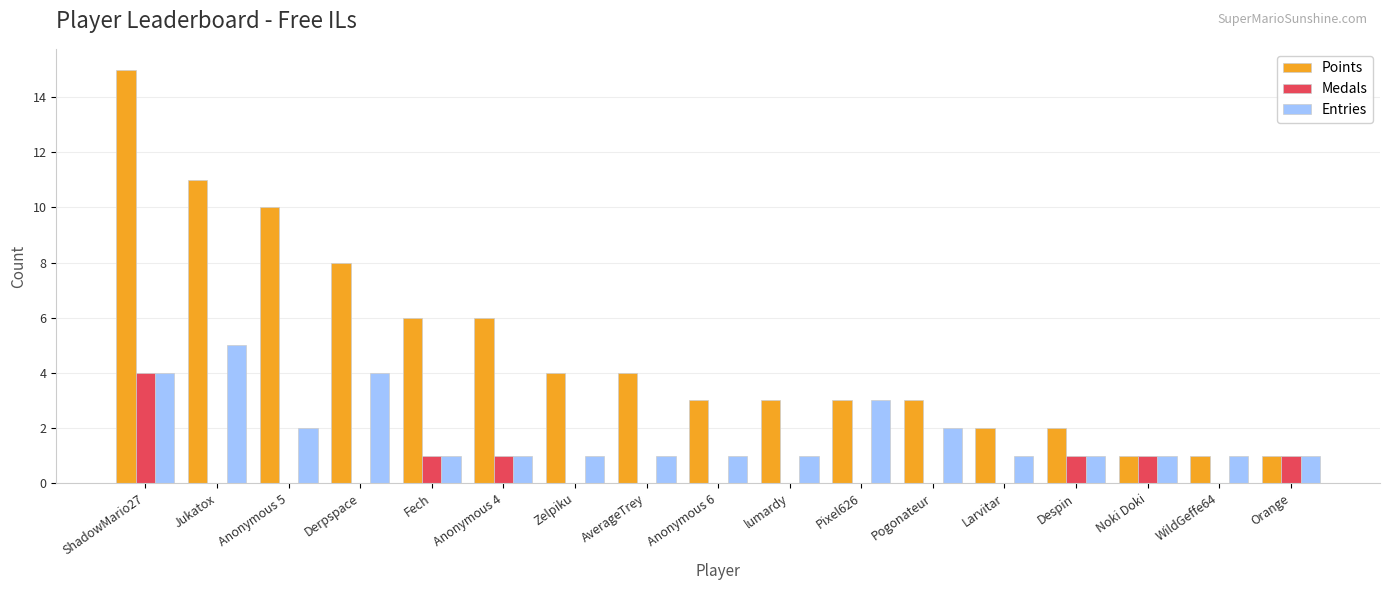

Reading left to right, extract all data points from this chart.

Points: ShadowMario27=15	Jukatox=11	Anonymous 5=10	Derpspace=8	Fech=6	Anonymous 4=6	Zelpiku=4	AverageTrey=4	Anonymous 6=3	lumardy=3	Pixel626=3	Pogonateur=3	Larvitar=2	Despin=2	Noki Doki=1	WildGeffe64=1	Orange=1
Medals: ShadowMario27=4	Jukatox=0	Anonymous 5=0	Derpspace=0	Fech=1	Anonymous 4=1	Zelpiku=0	AverageTrey=0	Anonymous 6=0	lumardy=0	Pixel626=0	Pogonateur=0	Larvitar=0	Despin=1	Noki Doki=1	WildGeffe64=0	Orange=1
Entries: ShadowMario27=4	Jukatox=5	Anonymous 5=2	Derpspace=4	Fech=1	Anonymous 4=1	Zelpiku=1	AverageTrey=1	Anonymous 6=1	lumardy=1	Pixel626=3	Pogonateur=2	Larvitar=1	Despin=1	Noki Doki=1	WildGeffe64=1	Orange=1